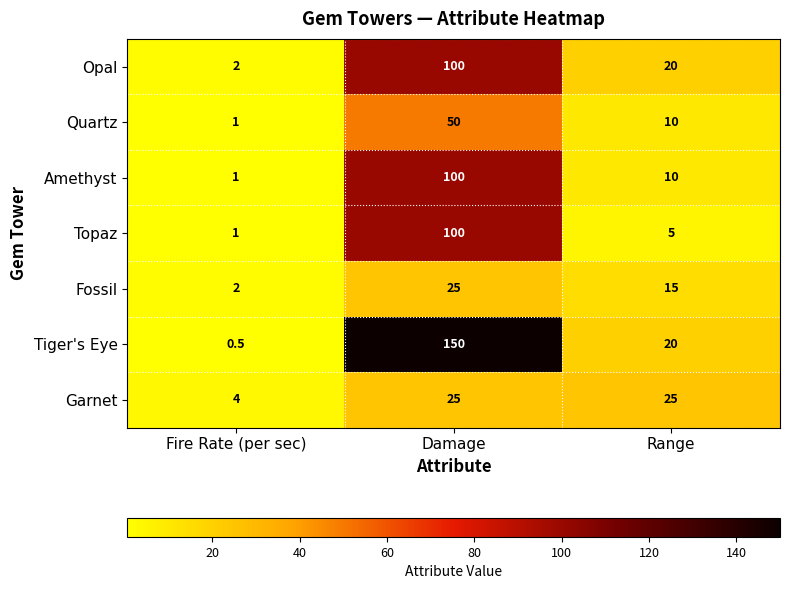

At which category is the sum across all series the highest?

Damage